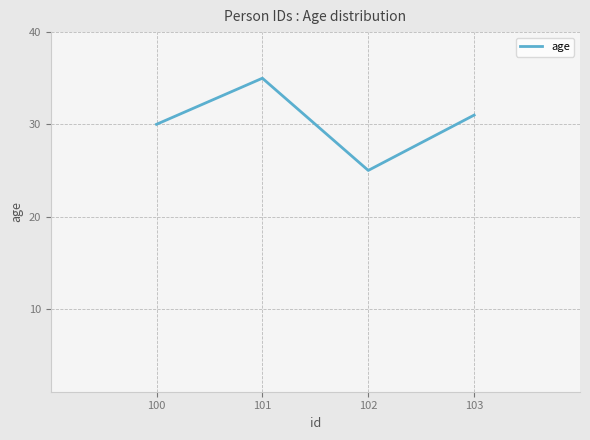

At which label does the data first exceed 31?

101